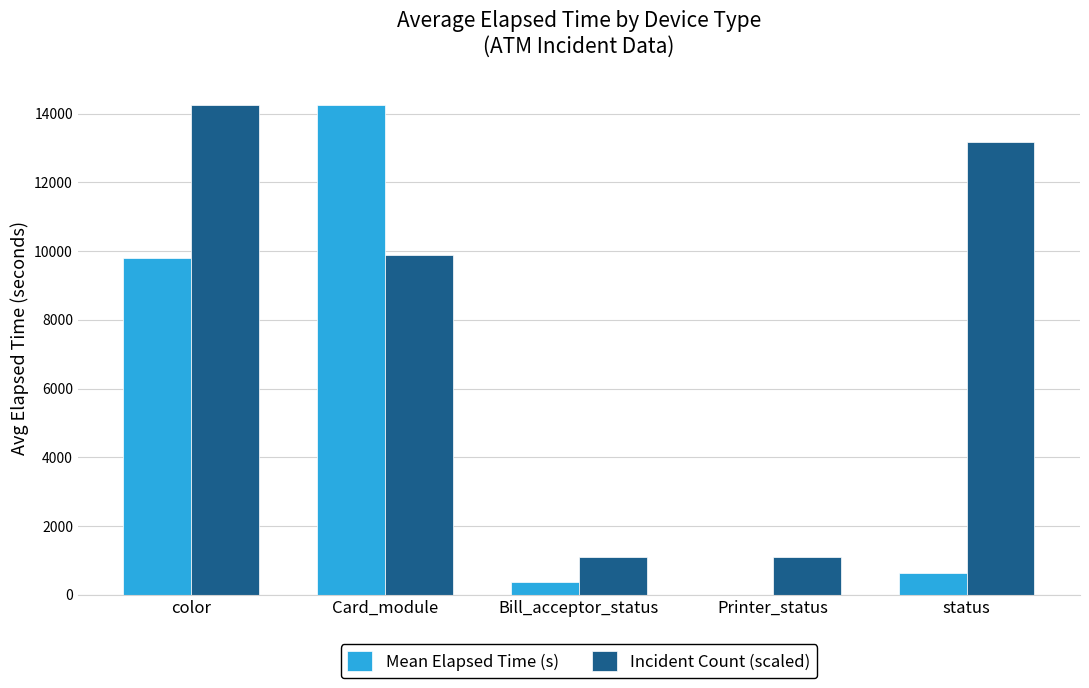

Which series has the largest total across all categories?

Incident Count (scaled)